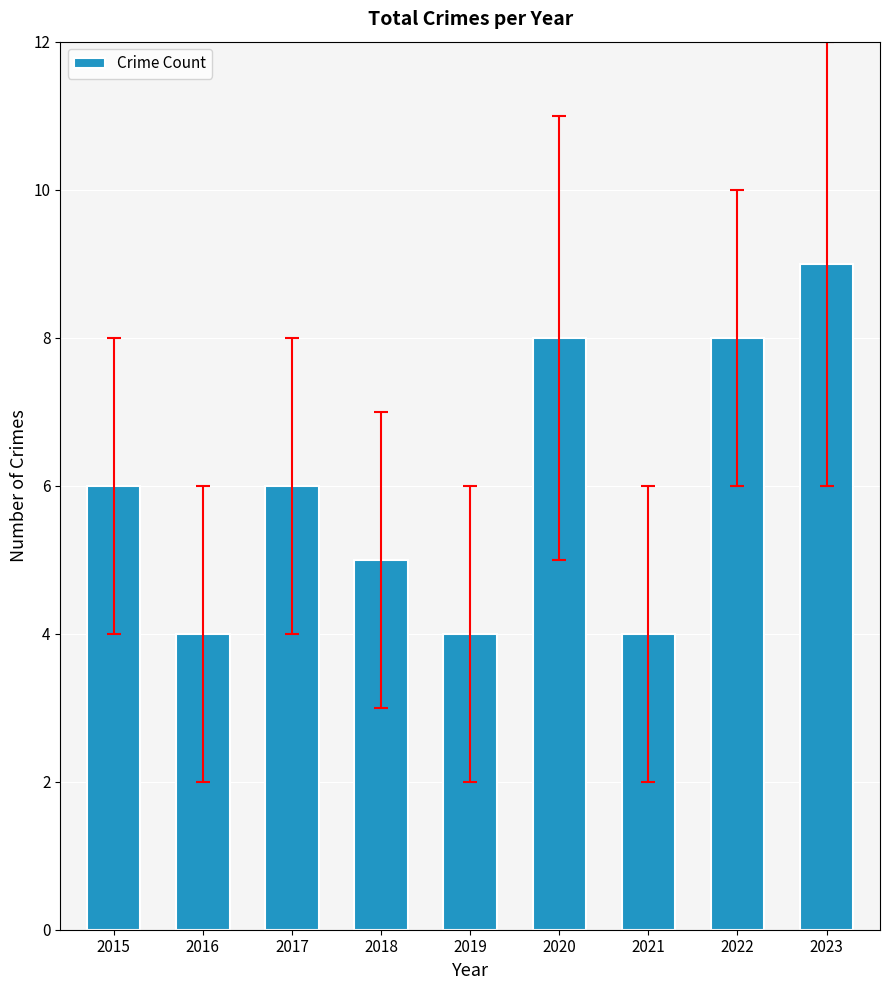

What is the smallest value displayed?

4